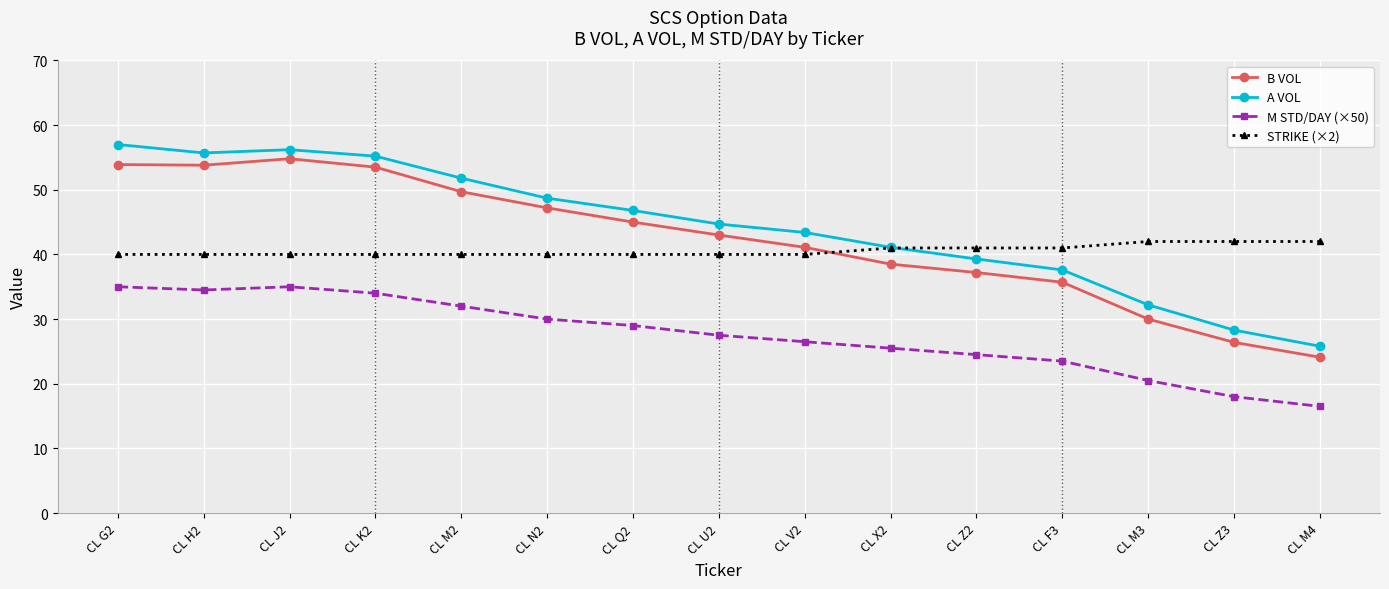

What is the greatest value displayed?

57.0